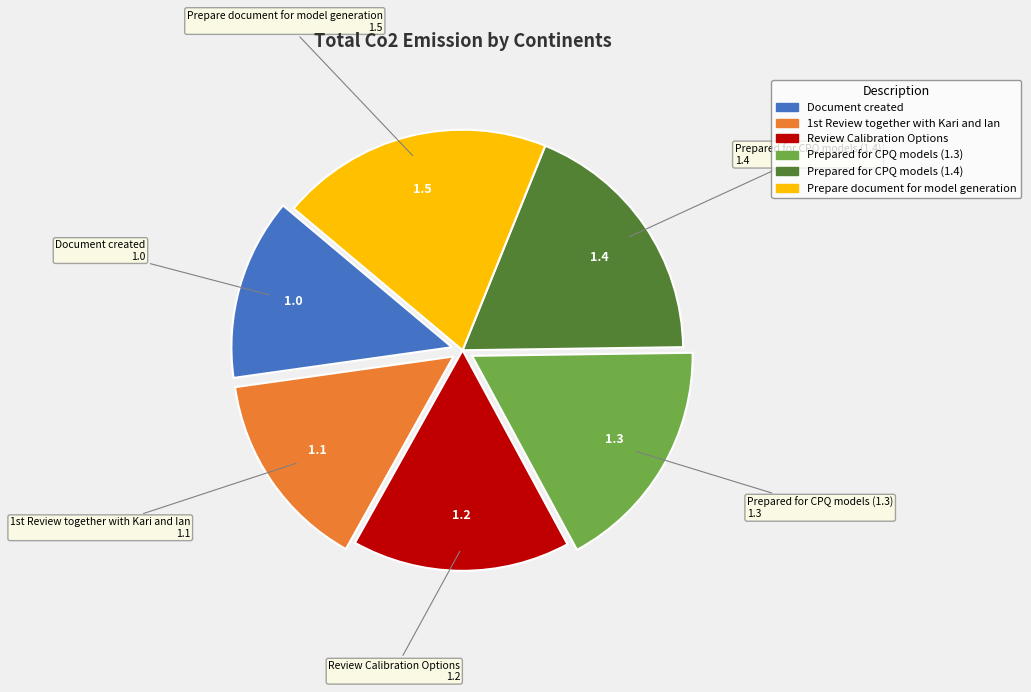

Between Review Calibration Options and Prepared for CPQ models (1.4), which is larger?

Prepared for CPQ models (1.4)